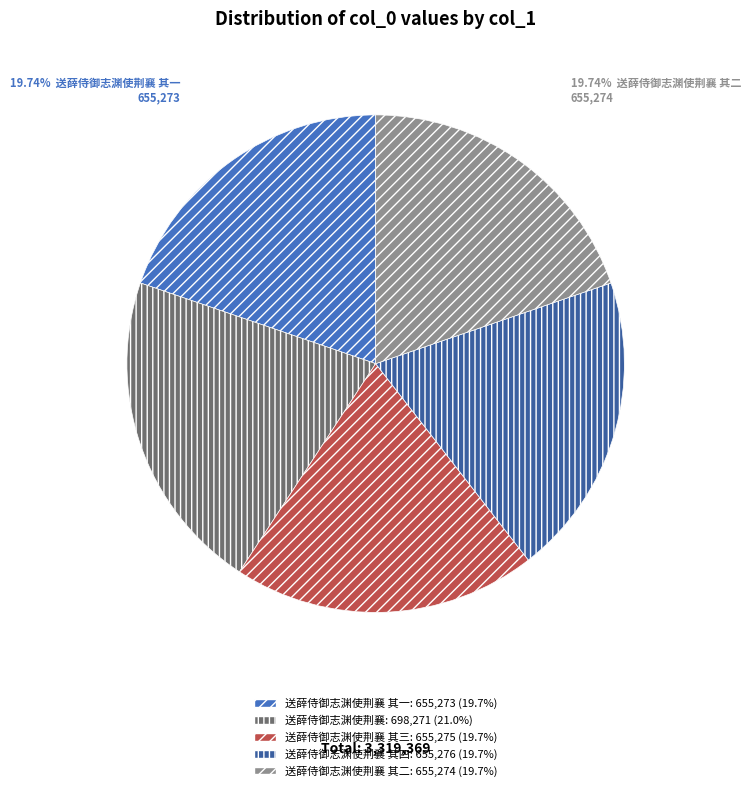

Is there any slice that represents more than half of the pie?

No